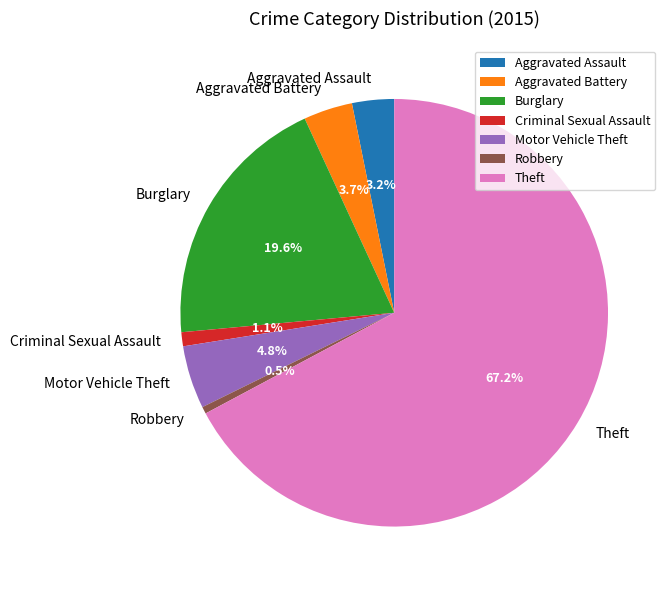

What is the smallest slice in the pie chart?

Robbery